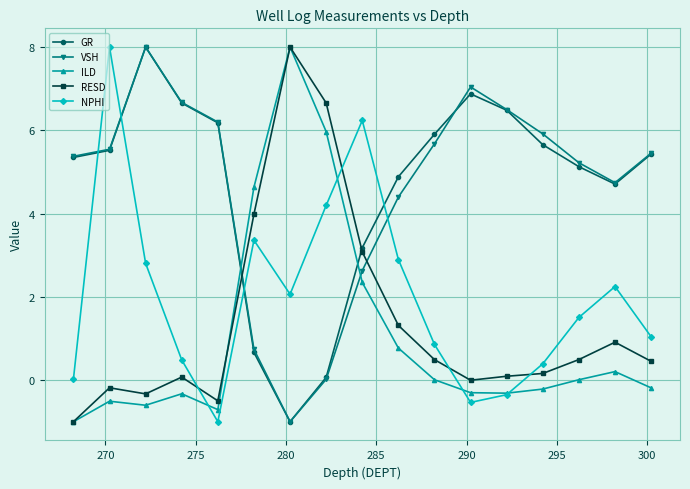

After their last crossing, which series has the higher values: ILD or VSH?

VSH